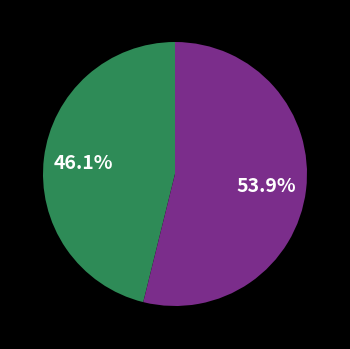

Is there a majority slice in this chart?

Yes